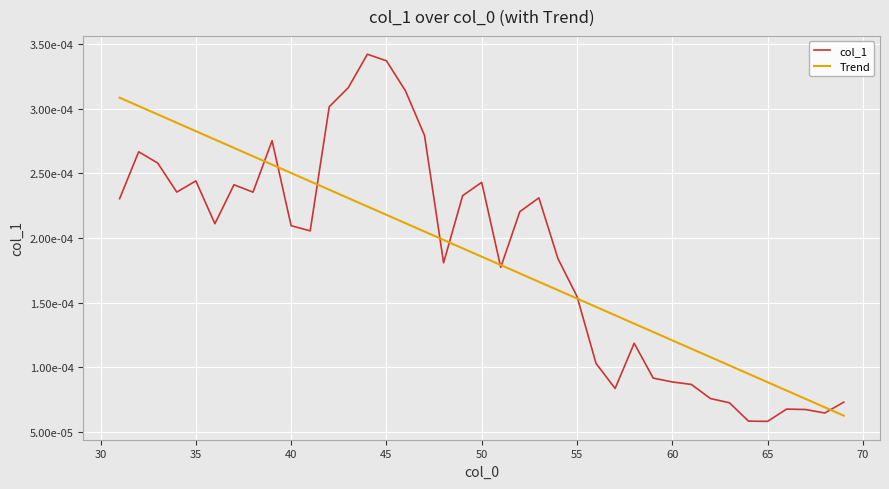

Does the chart display data point markers on the line(s)?

No